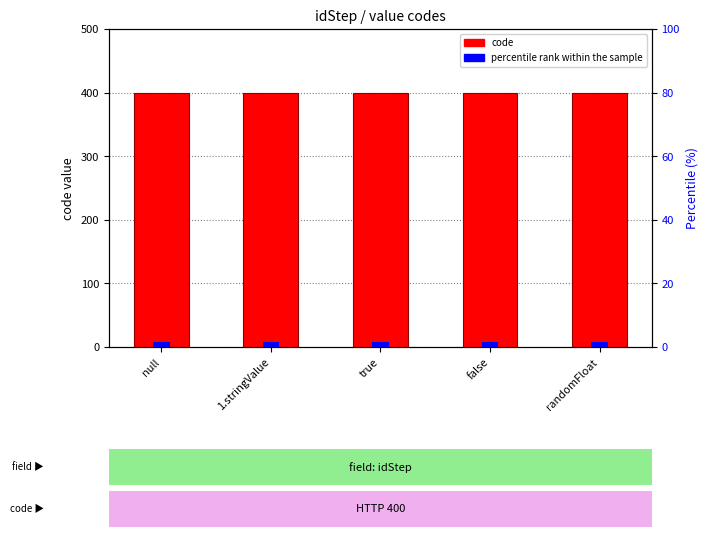

Which has a higher value, null or 1.stringValue?

null